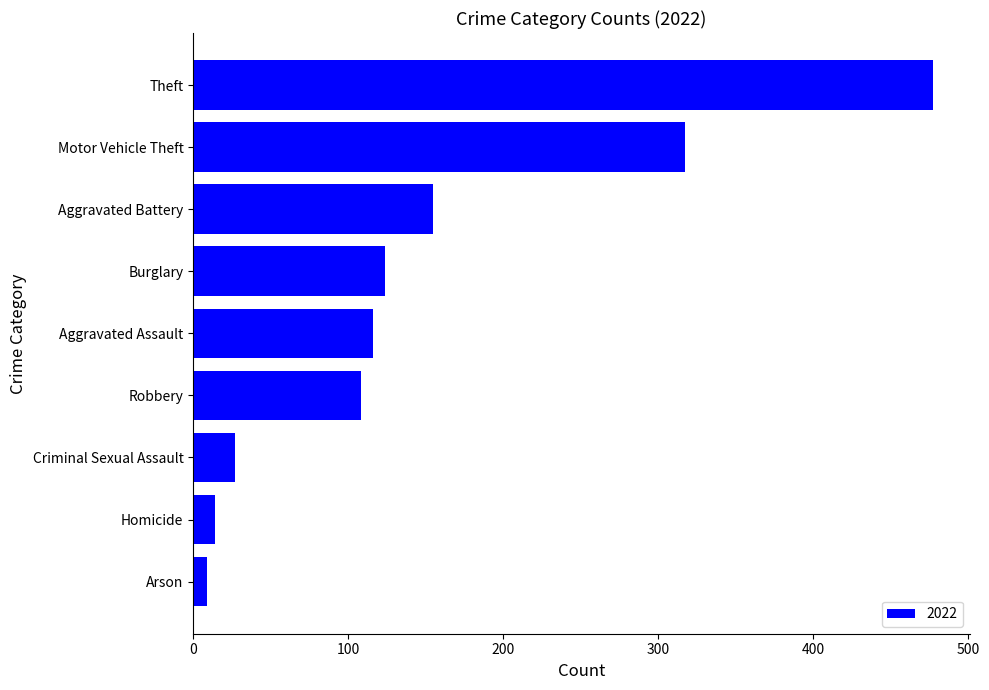

Does the chart contain any negative values?

No